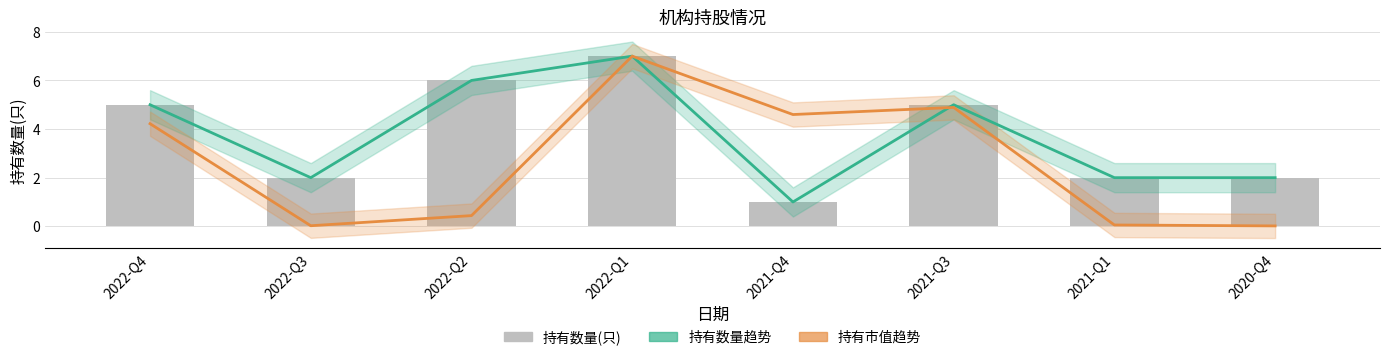

At how many categories does at least one series exceed 3?

5